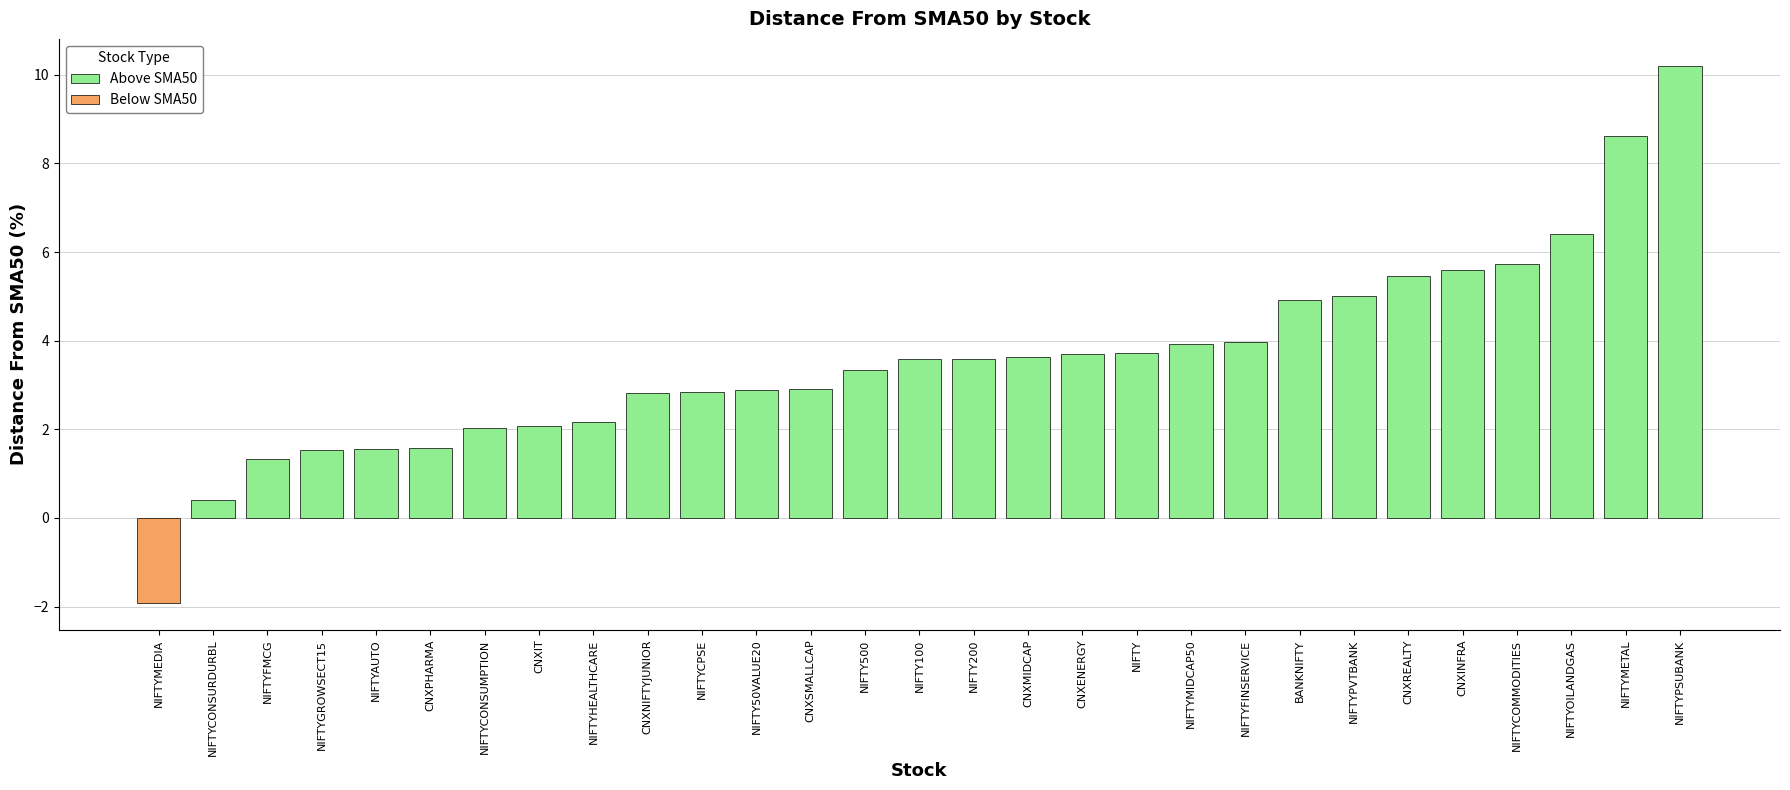

Are the bars grouped side by side (vs. stacked)?

No